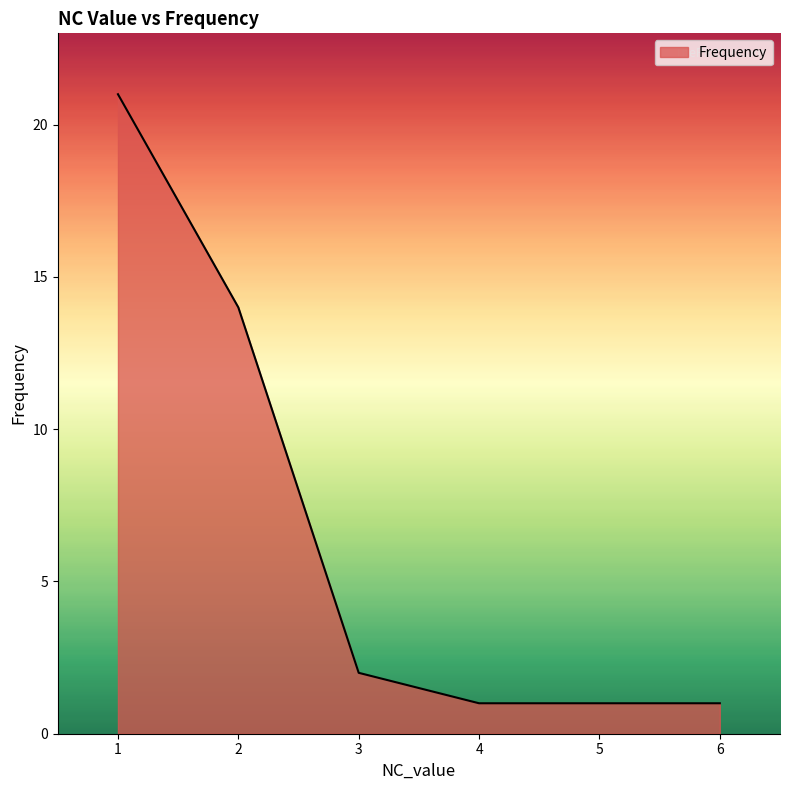

How many distinct data groups are displayed?

1